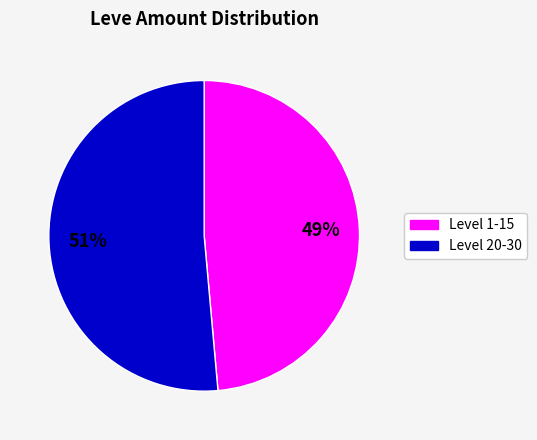

How many slices are in this pie chart?

2